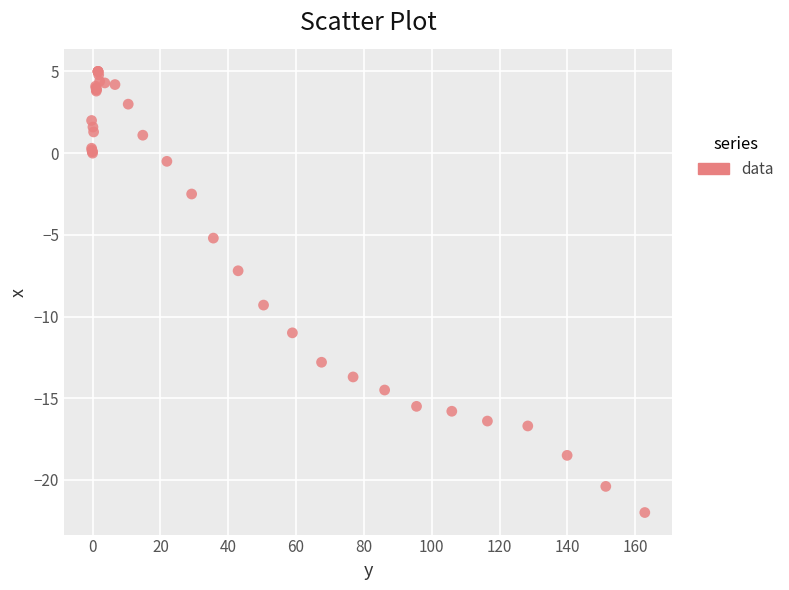

What Y value in the scatter plot is closest to -8?

-7.2